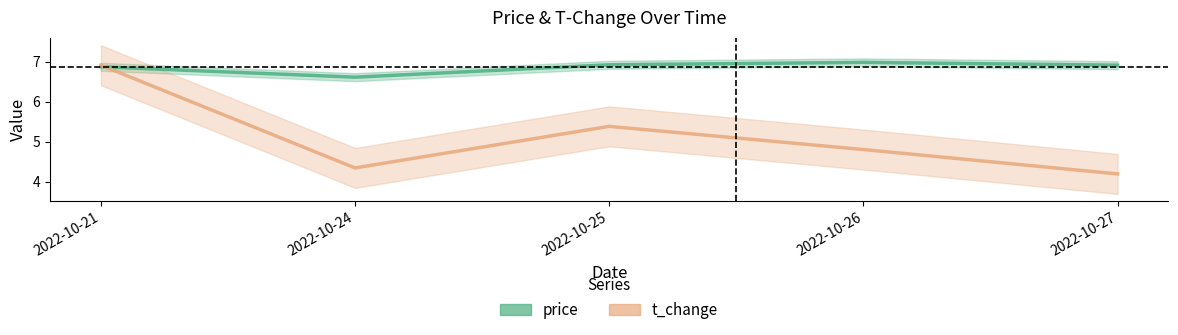

Rank the series by their maximum value, from highest to lowest.

price, t_change